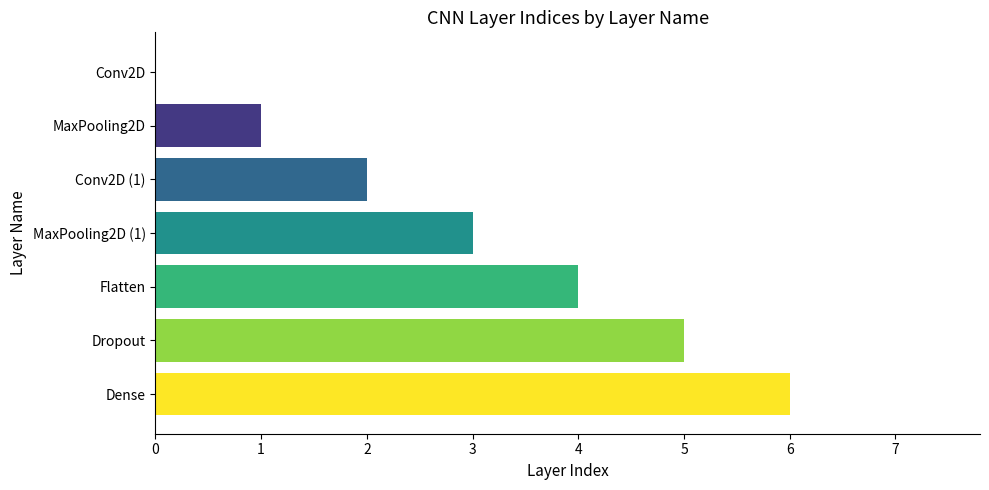

Which category has the highest value across all series?

Dense